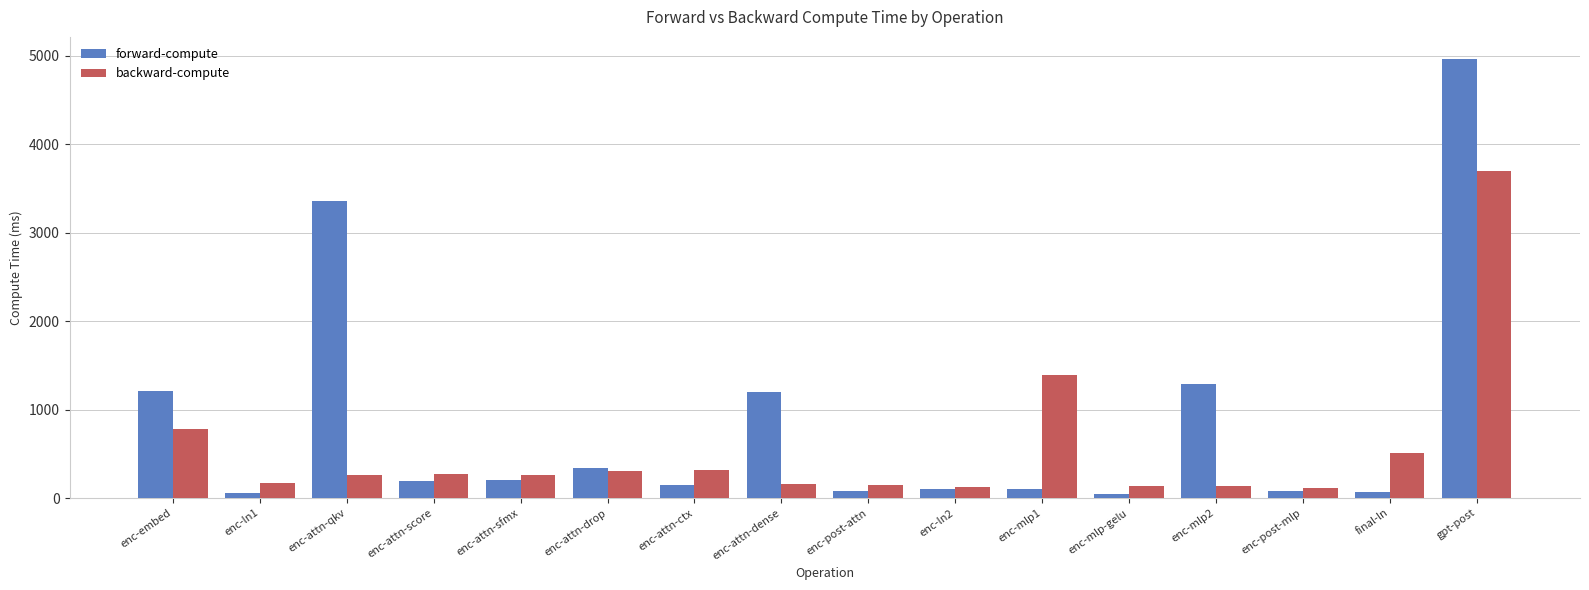

At which category does the chart reach its peak across all series?

gpt-post